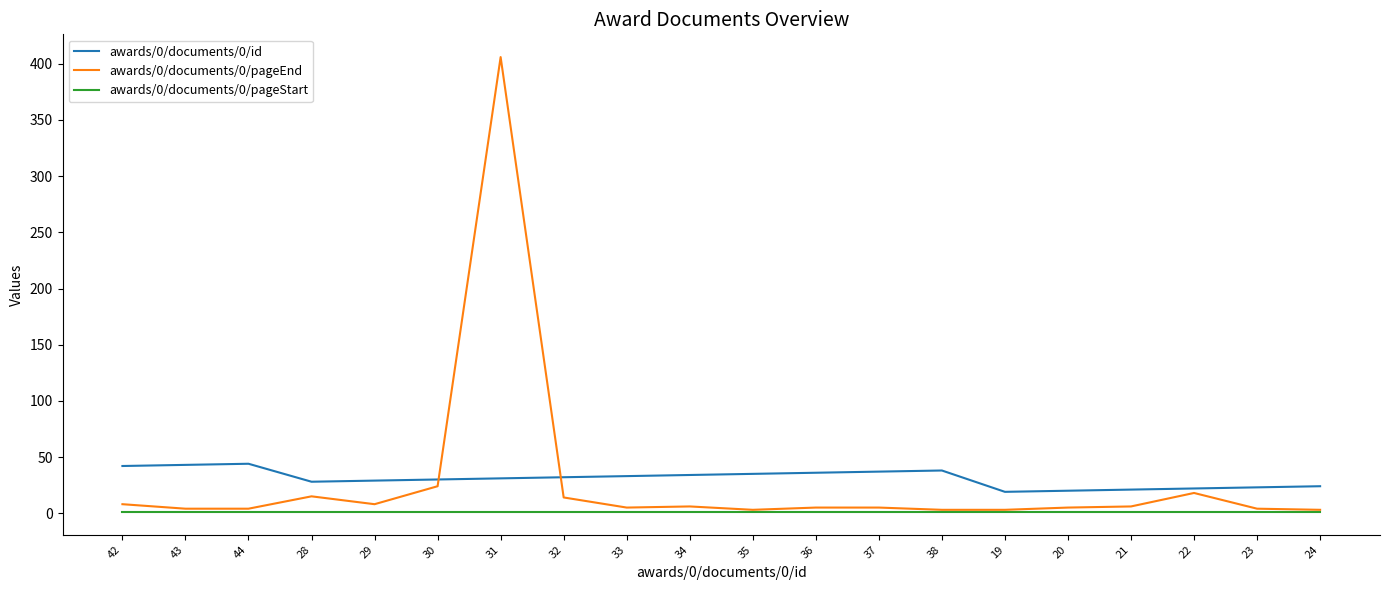

List the series in order of their peak value, highest first.

awards/0/documents/0/pageEnd, awards/0/documents/0/id, awards/0/documents/0/pageStart